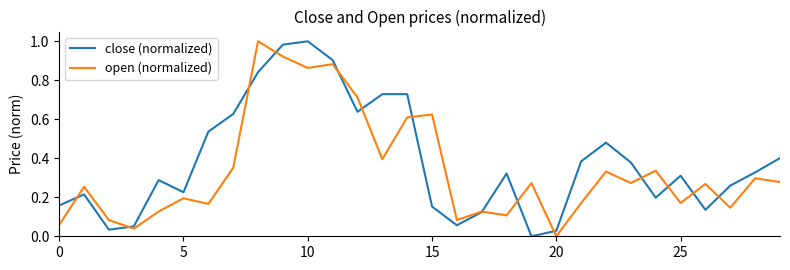

Which series ends up on top after the final intersection of close (normalized) and open (normalized)?

close (normalized)